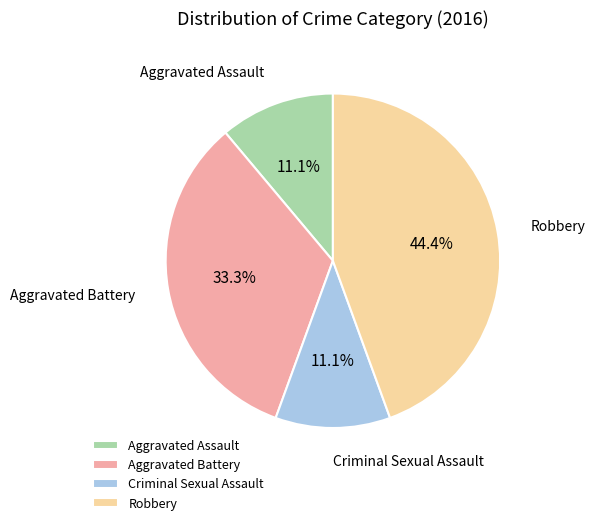

To the nearest percent, what portion does Criminal Sexual Assault represent?

11%